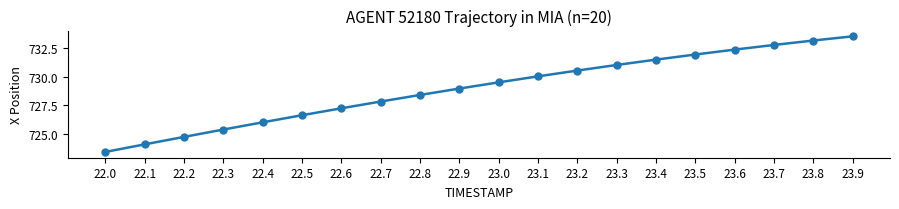

List the labels in order of value, smallest first.

22.0, 22.1, 22.2, 22.3, 22.4, 22.5, 22.6, 22.7, 22.8, 22.9, 23.0, 23.1, 23.2, 23.3, 23.4, 23.5, 23.6, 23.7, 23.8, 23.9